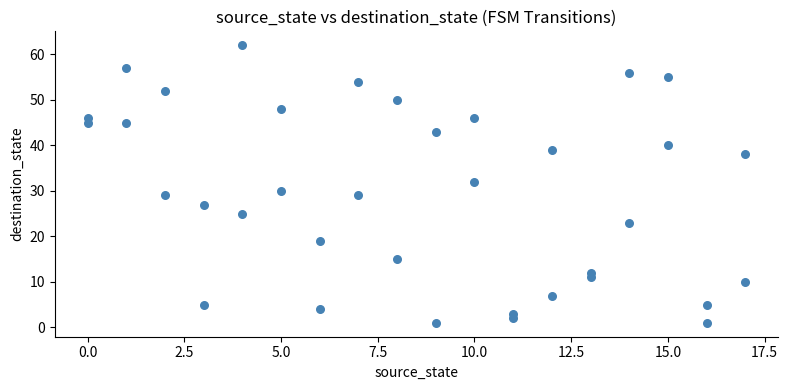

What is the range of Y values (max minus min)?

61